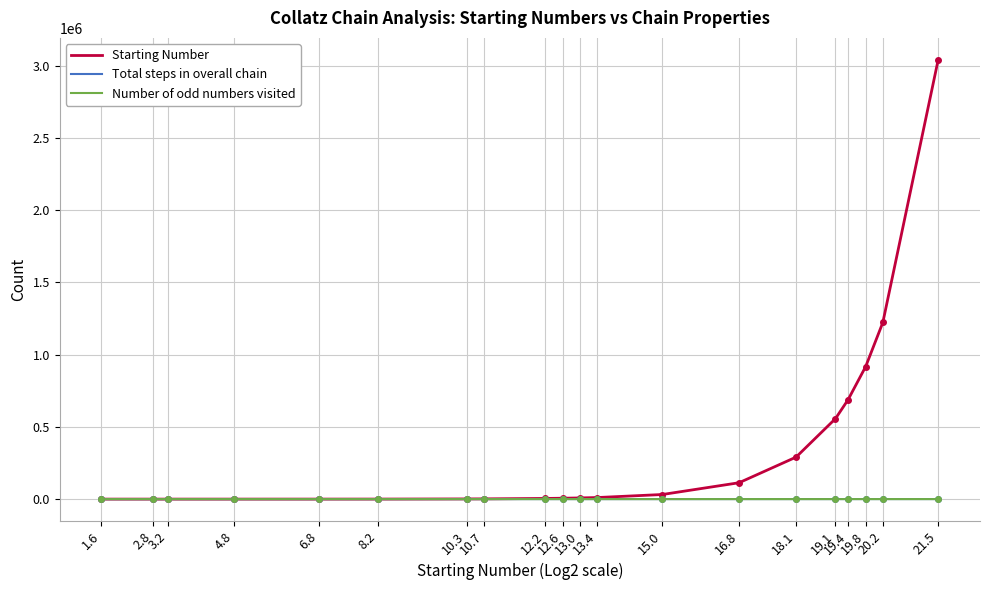

At which category is the sum across all series the highest?

21.5